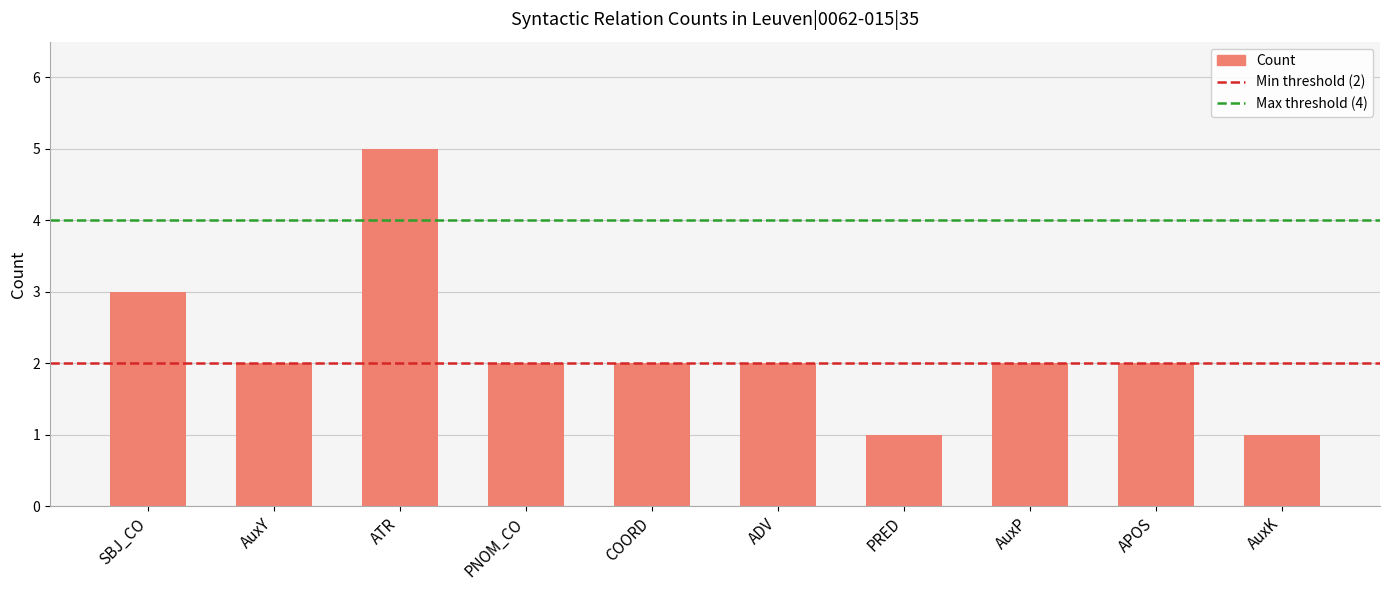

How many data points does each series have?

10